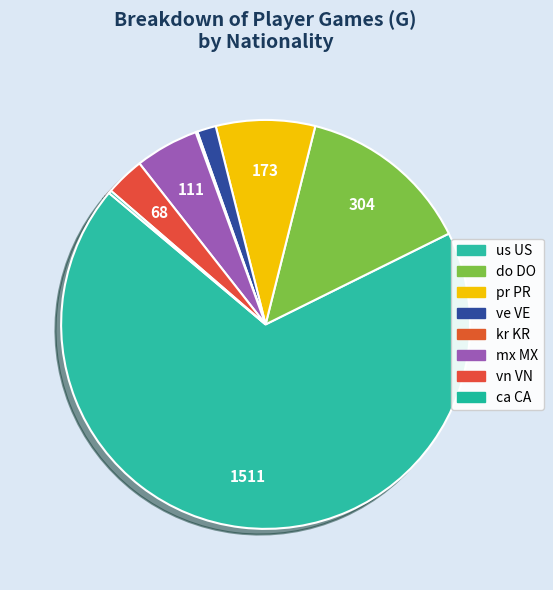

To the nearest percent, what percentage of the pie is ve VE?

1%